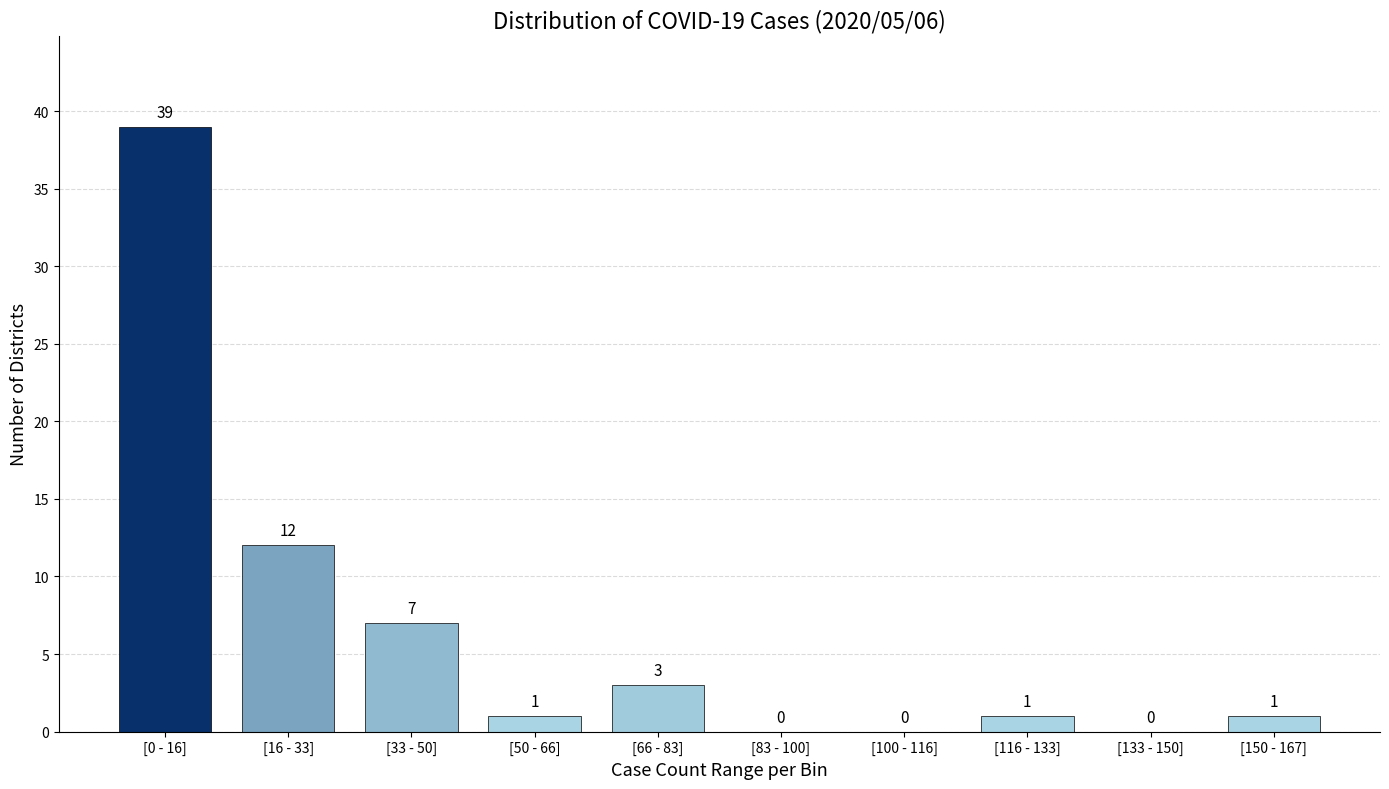

Reading left to right, list all the values displayed in this chart.

[0 - 16]=39	[16 - 33]=12	[33 - 50]=7	[50 - 66]=1	[66 - 83]=3	[83 - 100]=0	[100 - 116]=0	[116 - 133]=1	[133 - 150]=0	[150 - 167]=1